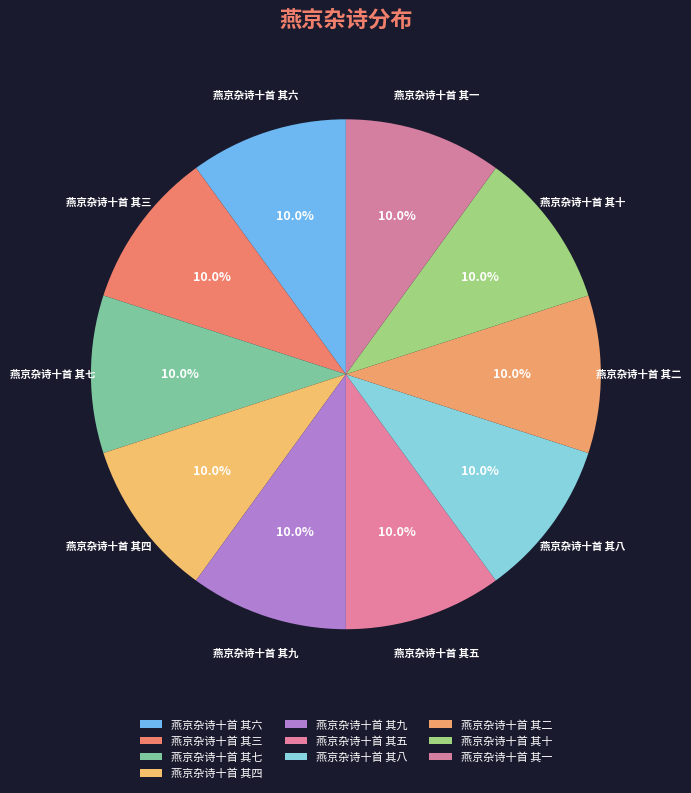

Combined, what portion of the pie is 燕京杂诗十首 其五 and 燕京杂诗十首 其七?

20.0%